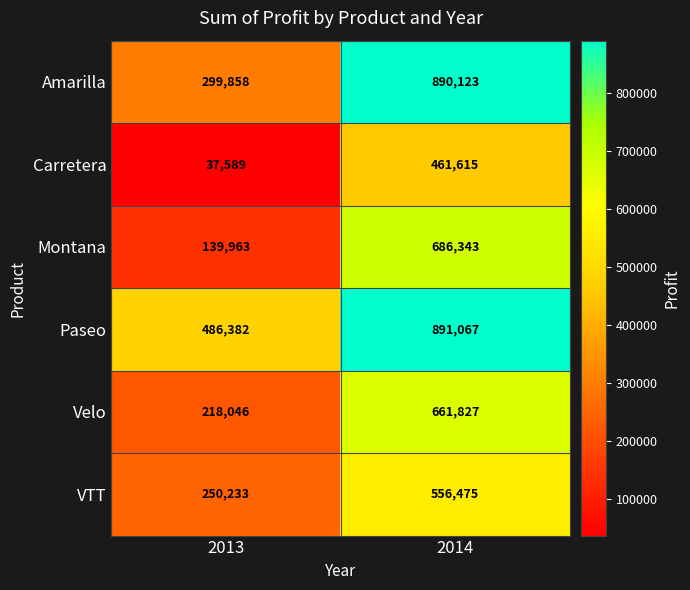

Which series has the largest total across all categories?

Paseo